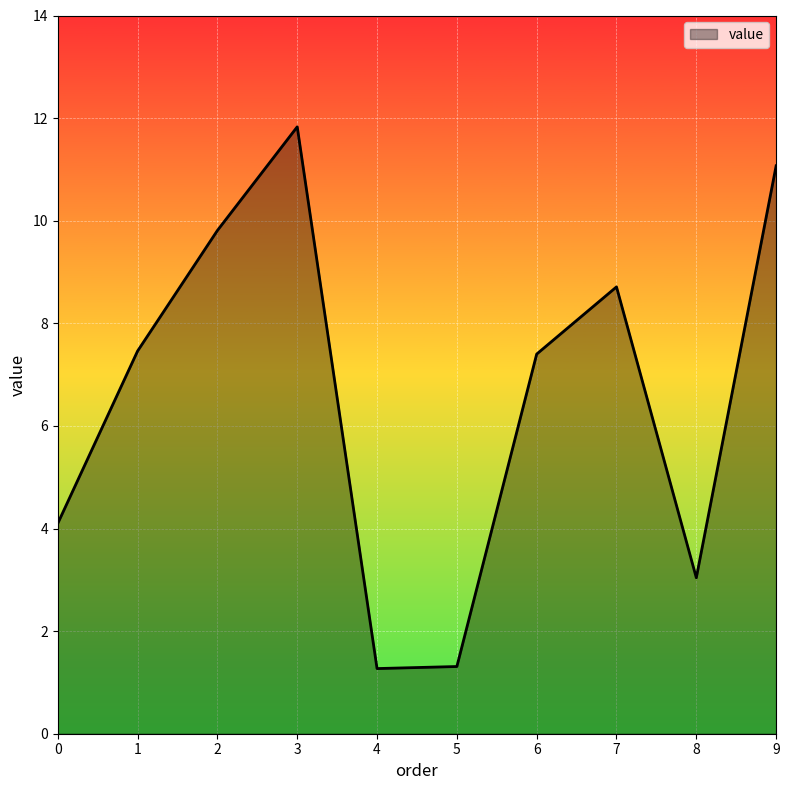

True or false: the data has more than 1 interior local peaks.

True